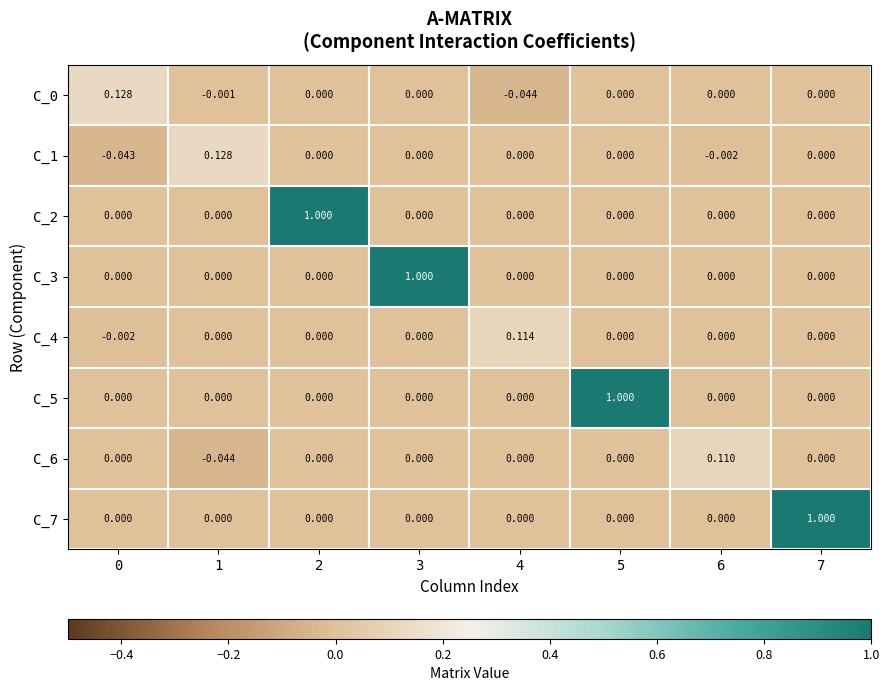

Is the value of C_6 at 0 greater than the value of C_4 at 4?

No